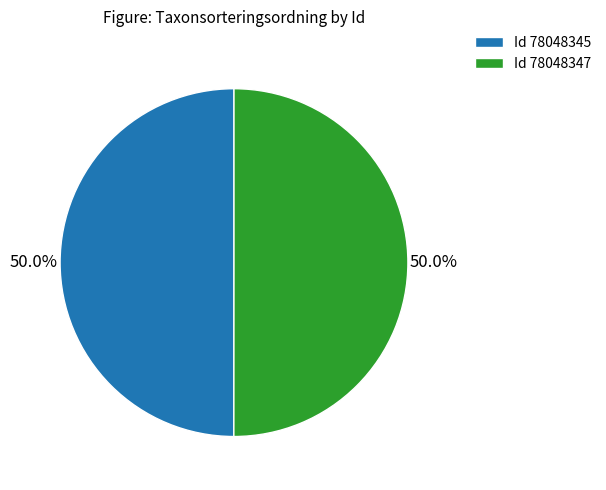

What is the total percentage of Id 78048345 and Id 78048347?

100.0%